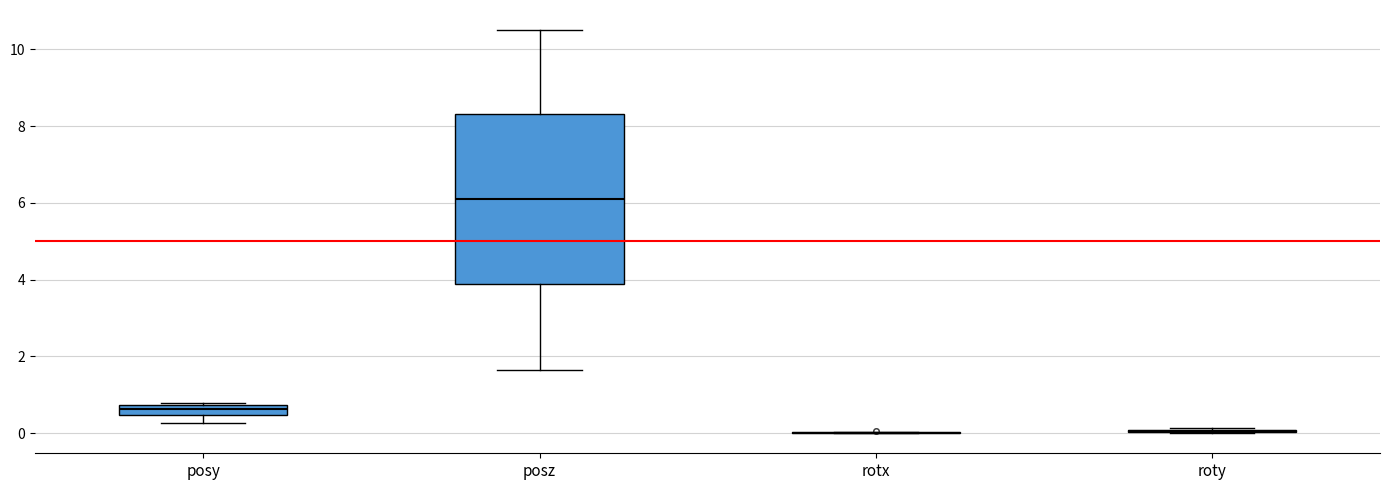

Comparing the boxes themselves (not the whiskers), which one is the tallest?

posz